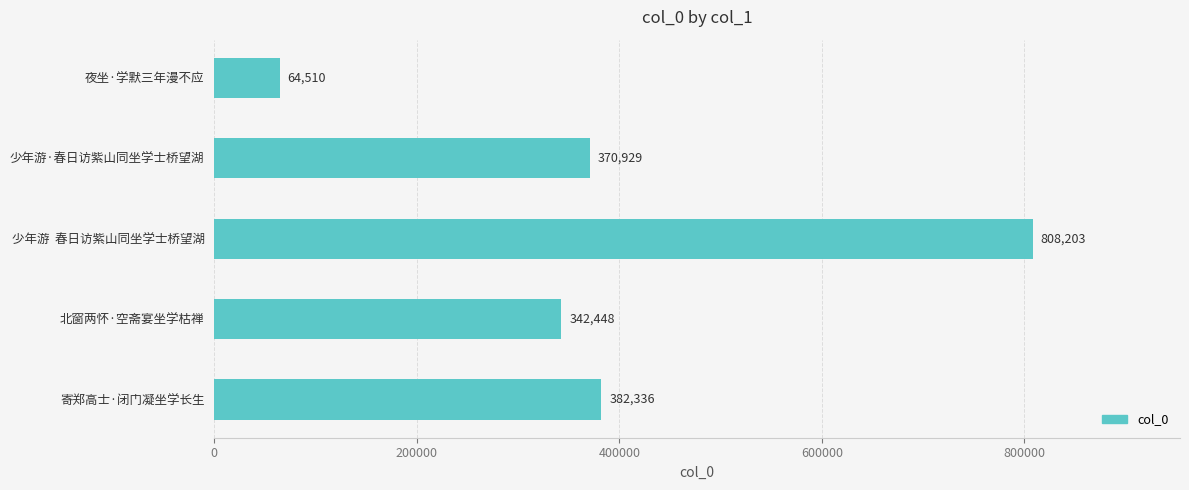

How many bars are there in total?

5